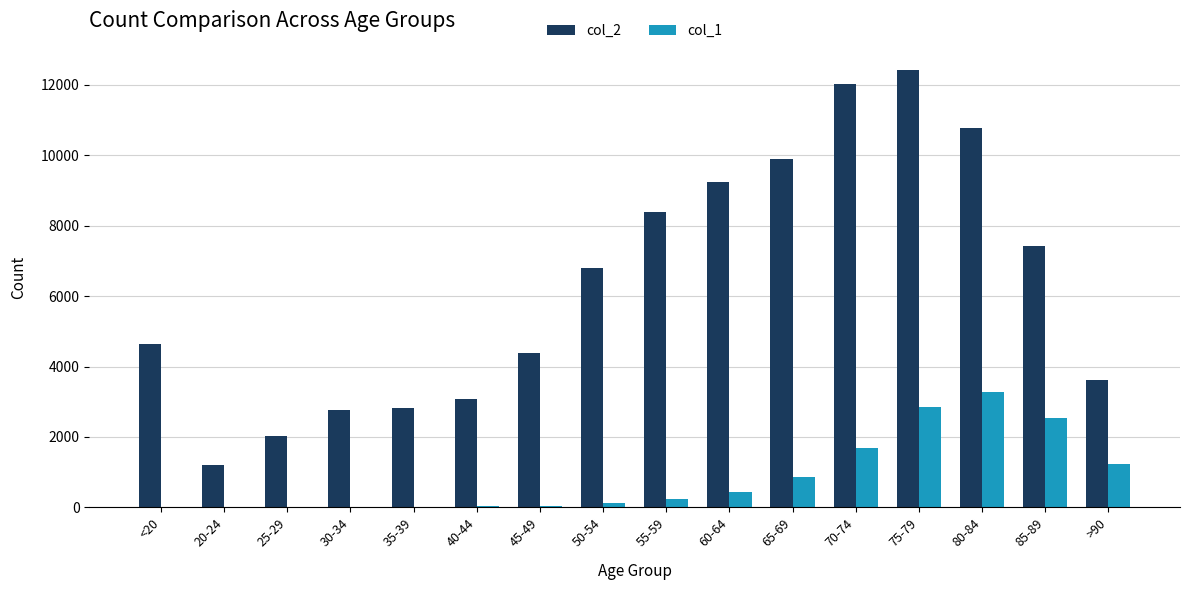

Is the value of col_2 at 70-74 greater than the value of col_1 at 45-49?

Yes